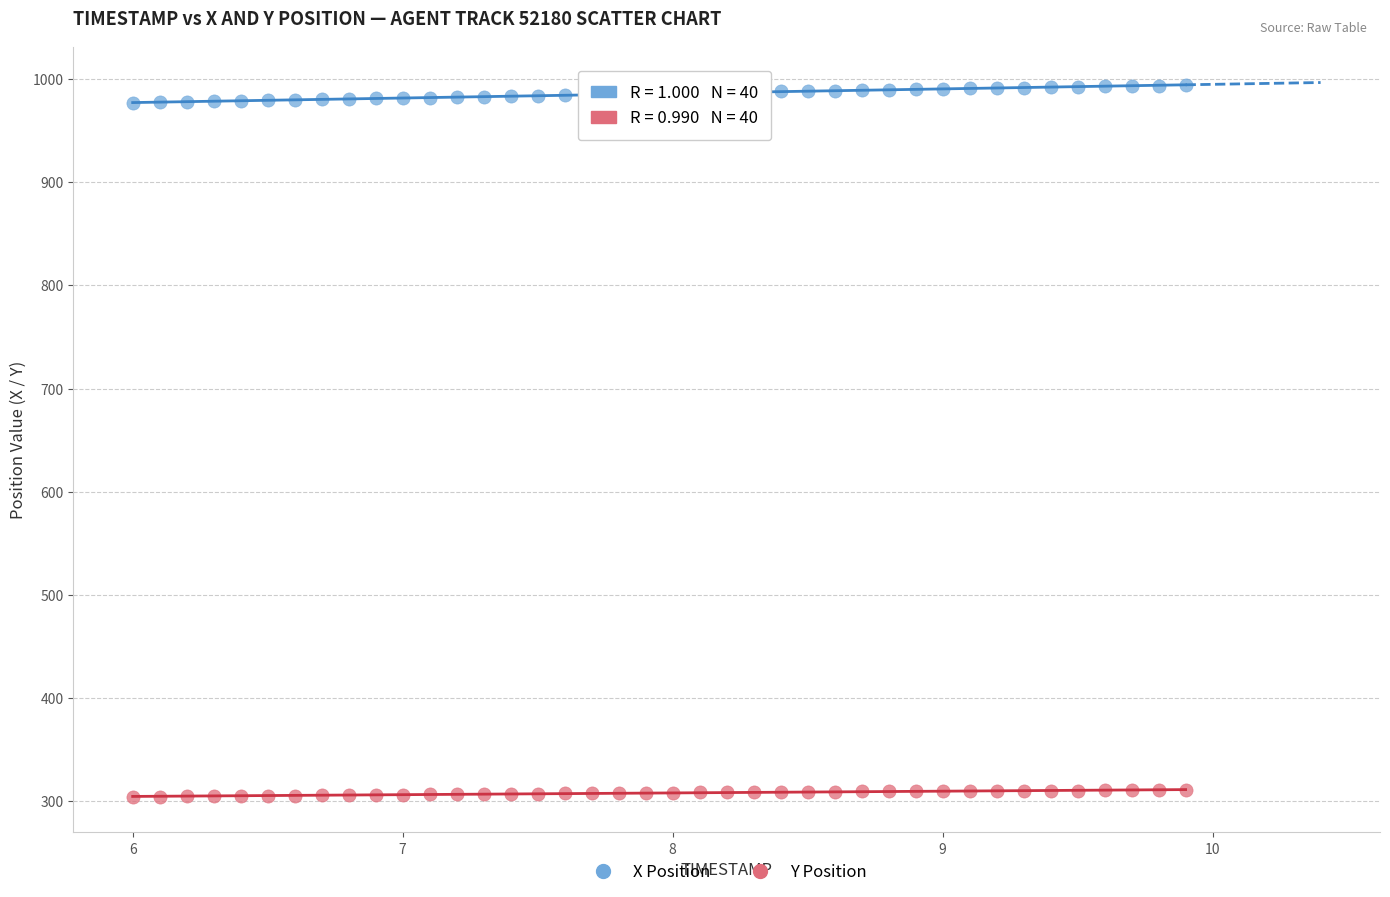

What is the X range (max minus min) for the scatter plot?

3.9